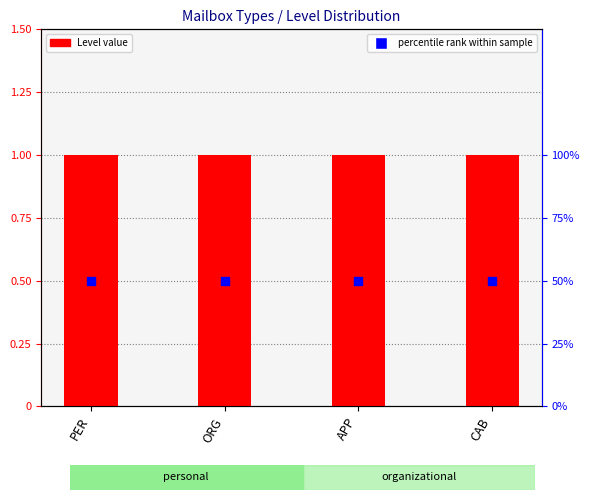

At how many categories does at least one series exceed 0?

4